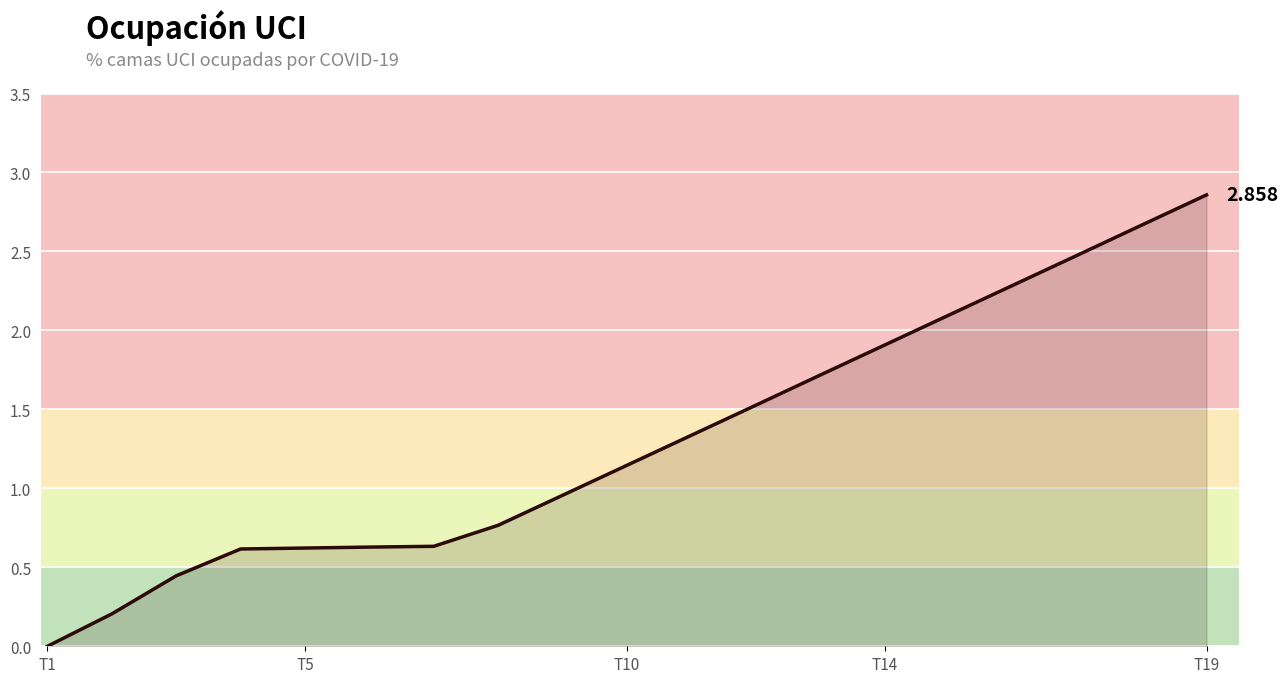

Does the chart have visible grid lines?

Yes